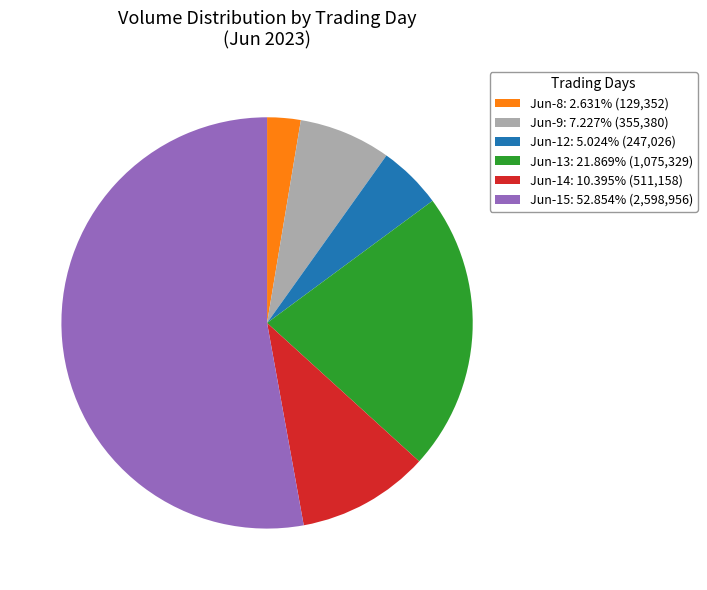

Does any single category account for the majority?

Yes